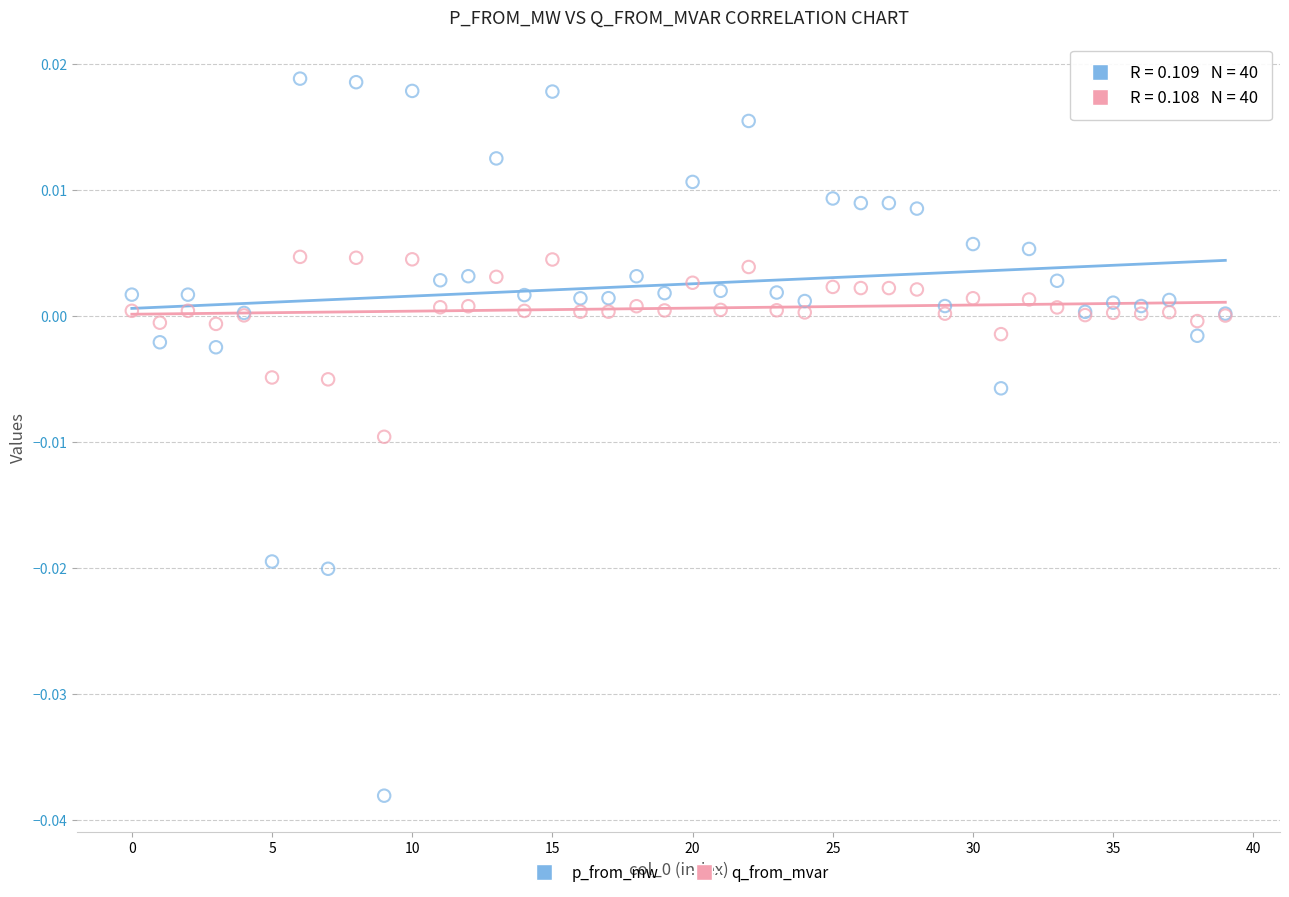

Which series contains the highest Y value?

p_from_mw